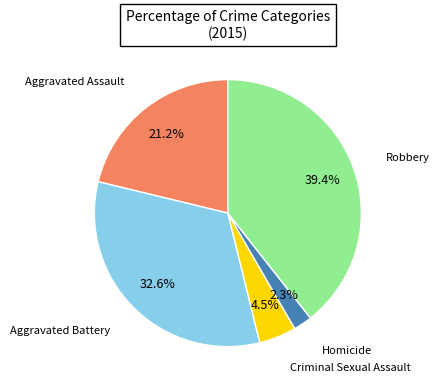

To the nearest percent, what is the difference between the Robbery and Aggravated Assault slice percentages?

18%